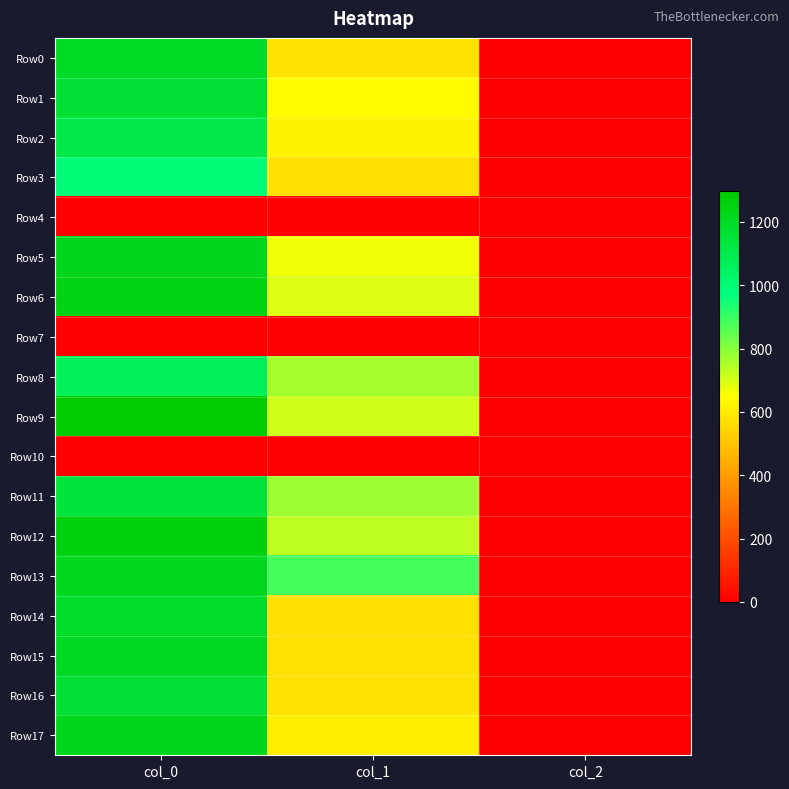

Reading left to right, what are all the values shown in this chart?

Row0: col_0=1196.7	col_1=580.5	col_2=2.0
Row1: col_0=1163.3	col_1=641.2	col_2=2.0
Row2: col_0=1106.7	col_1=621.0	col_2=2.0
Row3: col_0=993.3	col_1=570.4	col_2=2.0
Row4: col_0=0.0	col_1=0.0	col_2=0.0
Row5: col_0=1223.3	col_1=664.9	col_2=2.0
Row6: col_0=1250.0	col_1=691.9	col_2=2.0
Row7: col_0=0.0	col_1=0.0	col_2=0.0
Row8: col_0=1066.7	col_1=762.8	col_2=2.0
Row9: col_0=1296.7	col_1=712.1	col_2=2.0
Row10: col_0=0.0	col_1=0.0	col_2=0.0
Row11: col_0=1140.0	col_1=772.9	col_2=2.0
Row12: col_0=1260.0	col_1=732.4	col_2=2.0
Row13: col_0=1216.7	col_1=884.2	col_2=2.0
Row14: col_0=1186.7	col_1=570.4	col_2=2.0
Row15: col_0=1210.0	col_1=577.1	col_2=2.0
Row16: col_0=1160.0	col_1=580.5	col_2=2.0
Row17: col_0=1223.3	col_1=604.1	col_2=2.0